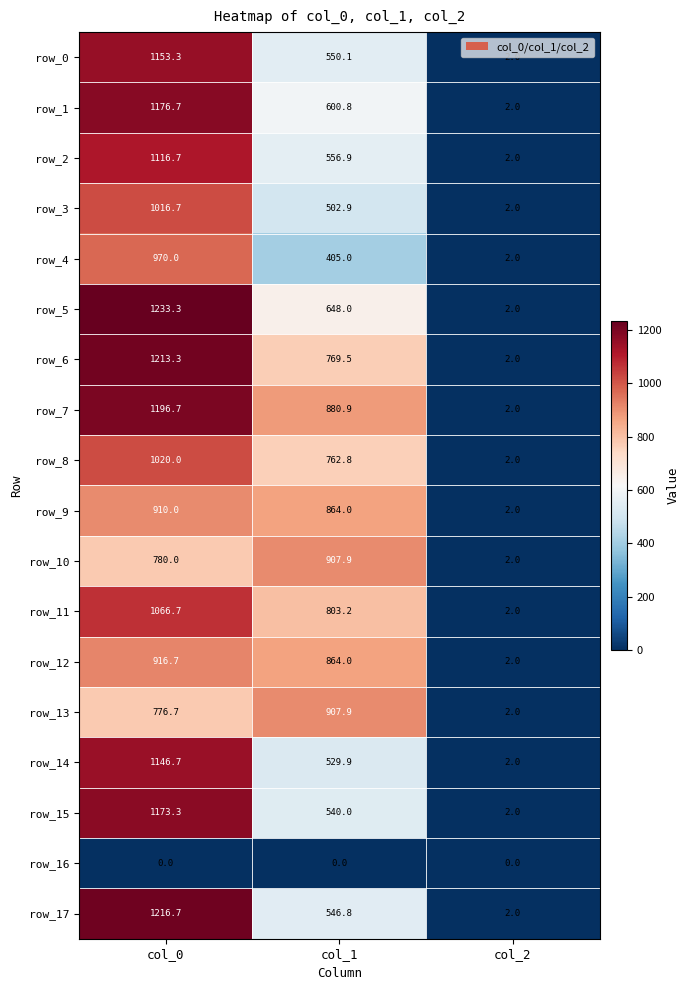

The row_14 series shows 1727.1 at col_0. True or false?

False